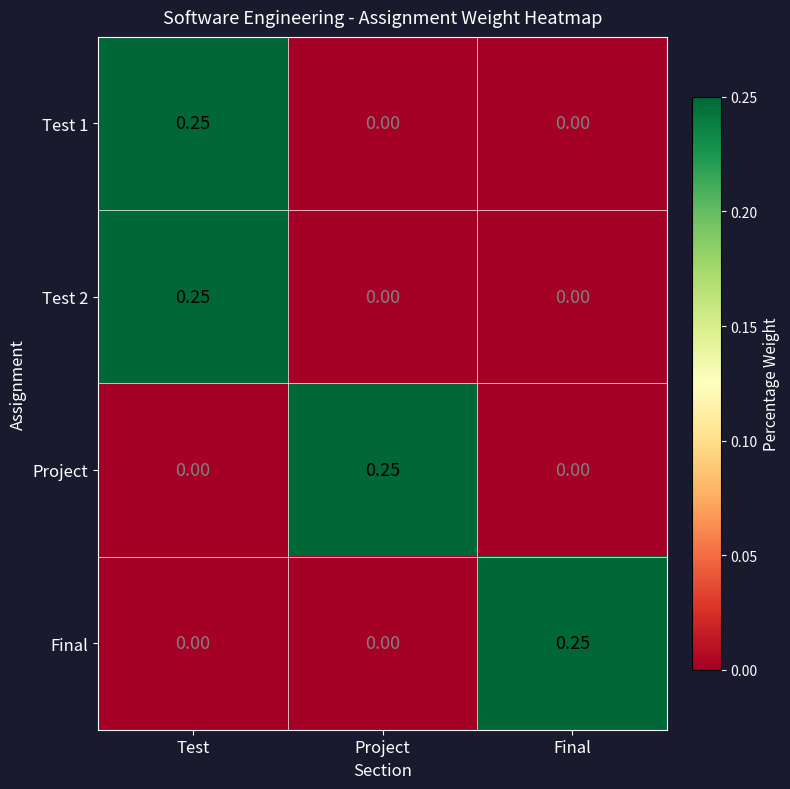

At which category is the sum across all series the highest?

Test